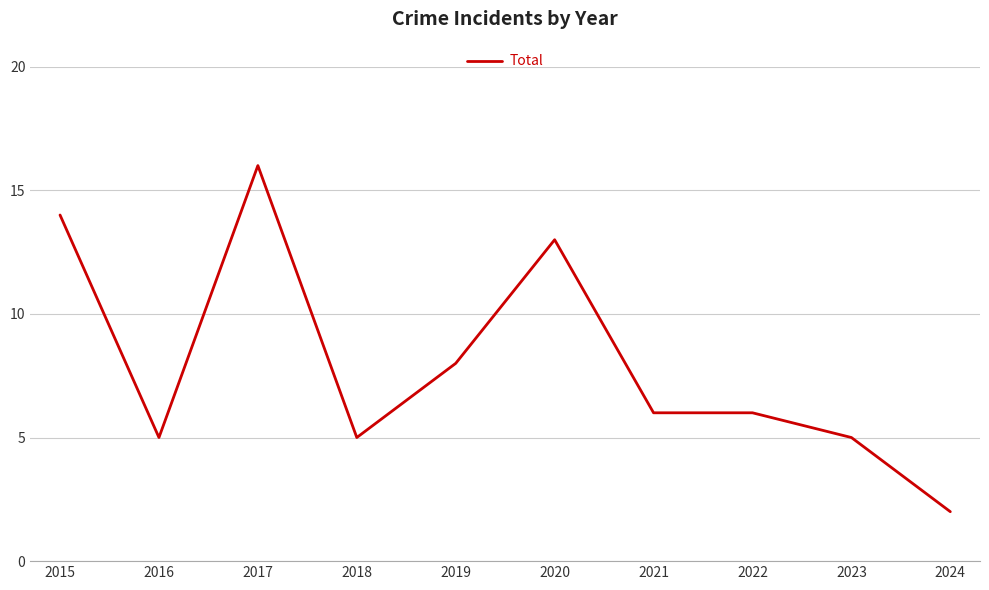

What is the difference between the maximum and second lowest values?

11